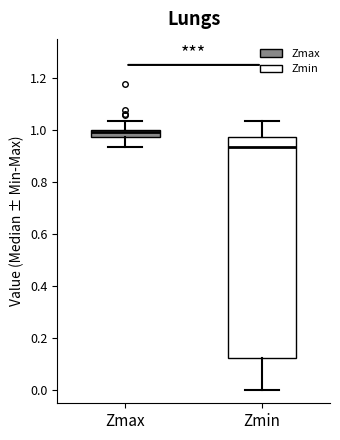

Where does the median line of the box for Zmin sit on the y-axis? The values are not printed on the chart, so give them approximately, as read against the axis.

0.94